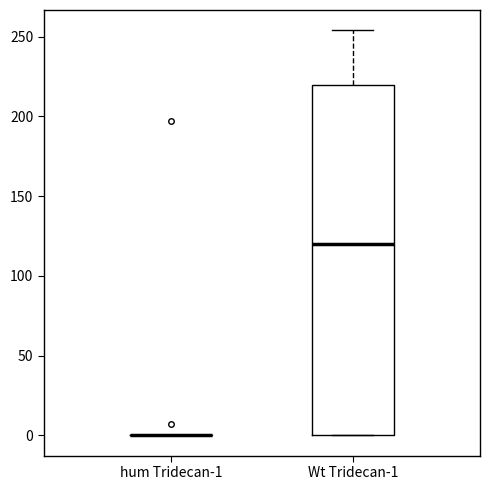

Where is the upper edge of the box for Wt Tridecan-1 on the y-axis? The values are not printed on the chart, so give them approximately, as read against the axis.

220